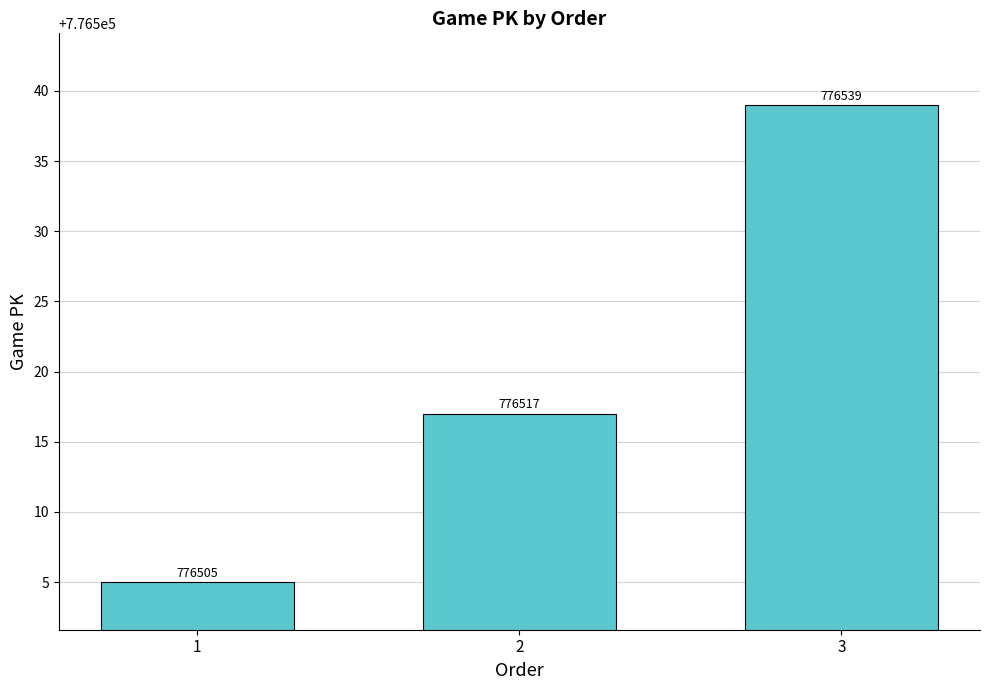

Rank the categories by value from lowest to highest.

1, 2, 3